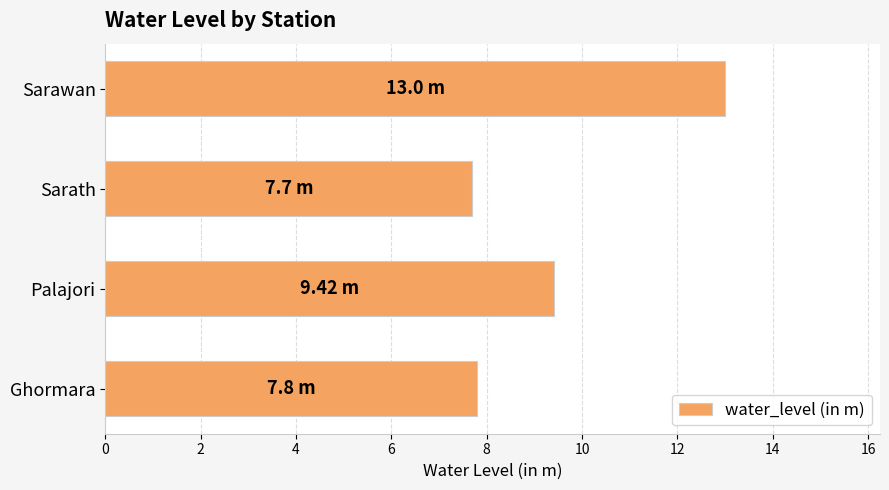

Where is the data nearest to the value 10?

Palajori